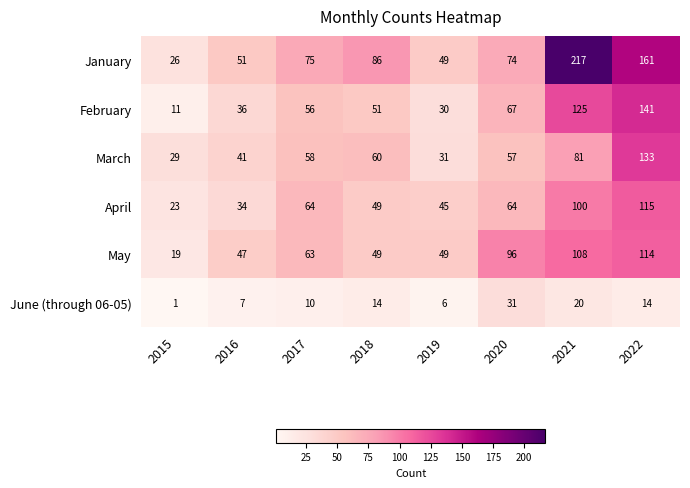

The value of April at 2017 is 64. True or false?

True